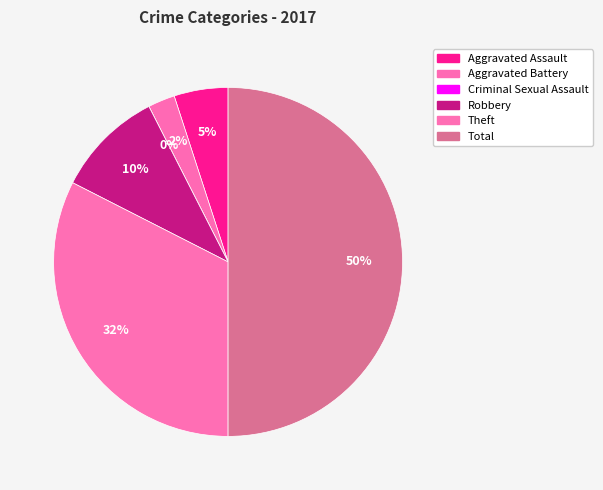

Does Robbery account for over 50% of the chart?

No